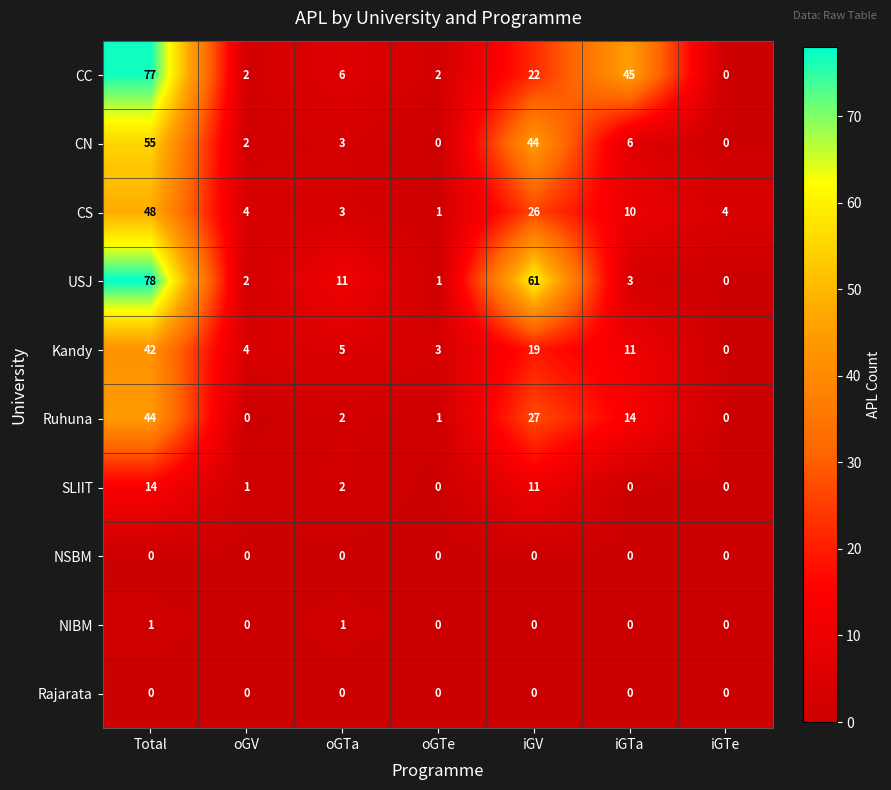

The value of CN at iGV is 20. True or false?

False